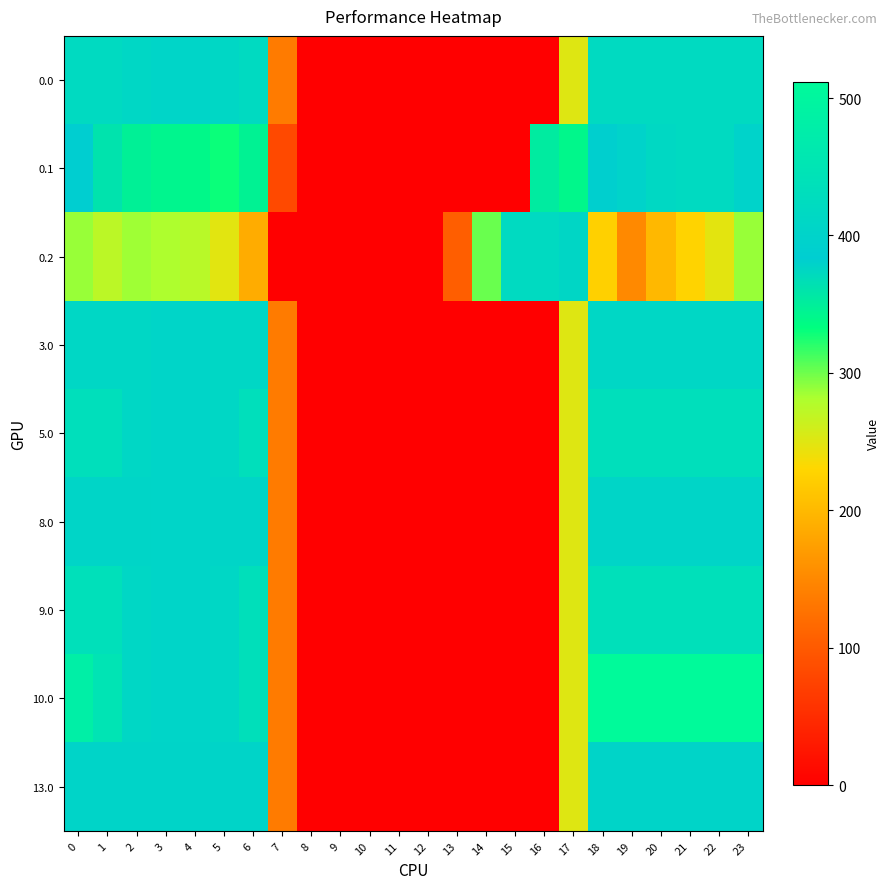

Reading right to left, list all the values displayed in this chart.

0.0: 23=420.0	22=420.0	21=420.0	20=420.0	19=420.0	18=420.0	17=250.3	16=0.0	15=0.0	14=0.0	13=0.0	12=0.0	11=0.0	10=0.0	9=0.0	8=0.0	7=136.4	6=420.0	5=410.8	4=404.9	3=404.4	2=410.3	1=420.0	0=420.0
0.1: 23=399.4	22=419.9	21=420.0	20=414.5	19=399.7	18=388.5	17=340.1	16=353.7	15=0.0	14=0.0	13=0.0	12=0.0	11=0.0	10=0.0	9=0.0	8=0.0	7=81.6	6=345.2	5=329.5	4=339.6	3=342.7	2=347.9	1=361.1	0=384.6
0.2: 23=287.5	22=247.4	21=226.4	20=199.2	19=151.1	18=223.1	17=409.5	16=420.0	15=420.0	14=301.9	13=104.4	12=0.0	11=0.0	10=0.0	9=0.0	8=0.0	7=0.0	6=187.1	5=248.1	4=274.4	3=281.0	2=285.5	1=272.7	0=287.1
3.0: 23=410.0	22=410.0	21=410.0	20=410.0	19=410.0	18=410.0	17=250.3	16=0.0	15=0.0	14=0.0	13=0.0	12=0.0	11=0.0	10=0.0	9=0.0	8=0.0	7=136.4	6=410.0	5=410.0	4=404.9	3=404.4	2=410.0	1=410.0	0=410.0
5.0: 23=433.0	22=433.0	21=433.0	20=433.0	19=433.0	18=433.0	17=250.3	16=0.0	15=0.0	14=0.0	13=0.0	12=0.0	11=0.0	10=0.0	9=0.0	8=0.0	7=136.4	6=433.0	5=410.8	4=404.9	3=404.4	2=410.3	1=433.0	0=433.0
8.0: 23=406.0	22=406.0	21=406.0	20=406.0	19=406.0	18=406.0	17=250.3	16=0.0	15=0.0	14=0.0	13=0.0	12=0.0	11=0.0	10=0.0	9=0.0	8=0.0	7=136.4	6=406.0	5=406.0	4=404.9	3=404.4	2=406.0	1=406.0	0=406.0
9.0: 23=436.0	22=436.0	21=436.0	20=436.0	19=436.0	18=436.0	17=250.3	16=0.0	15=0.0	14=0.0	13=0.0	12=0.0	11=0.0	10=0.0	9=0.0	8=0.0	7=136.4	6=435.0	5=410.8	4=404.9	3=404.4	2=410.3	1=436.0	0=436.0
10.0: 23=511.3	22=512.0	21=512.0	20=512.0	19=512.0	18=512.0	17=250.3	16=0.0	15=0.0	14=0.0	13=0.0	12=0.0	11=0.0	10=0.0	9=0.0	8=0.0	7=136.4	6=435.0	5=410.8	4=404.9	3=404.4	2=410.3	1=449.5	0=482.0
13.0: 23=402.0	22=402.0	21=402.0	20=402.0	19=402.0	18=402.0	17=250.3	16=0.0	15=0.0	14=0.0	13=0.0	12=0.0	11=0.0	10=0.0	9=0.0	8=0.0	7=136.4	6=402.0	5=402.0	4=402.0	3=402.0	2=402.0	1=402.0	0=402.0